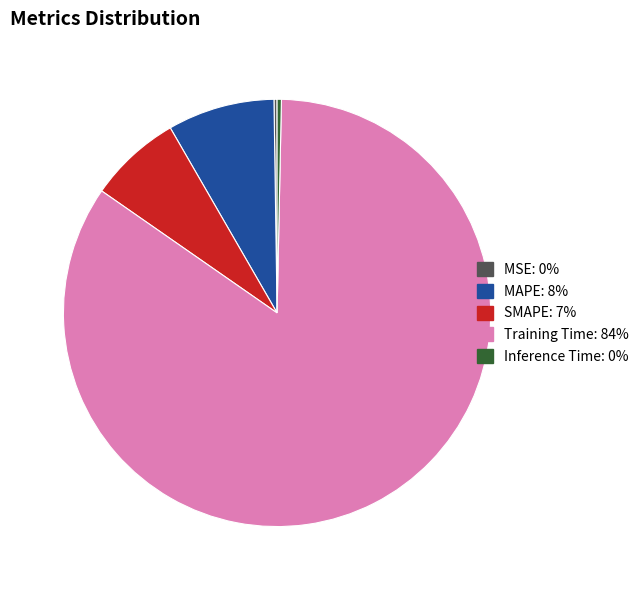

Which slice is the largest?

Training Time